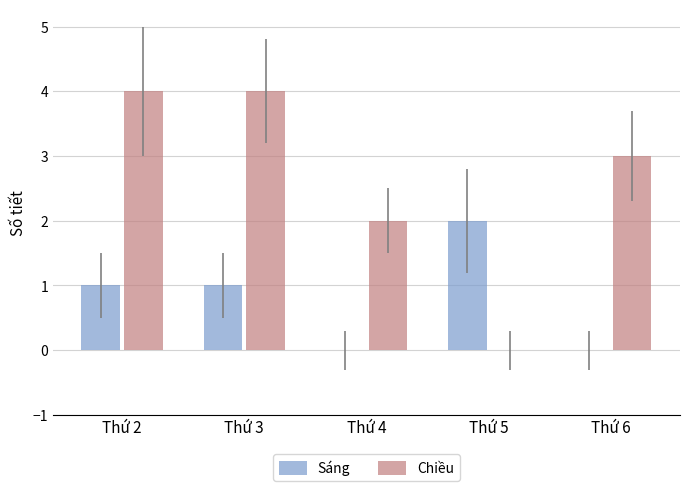

How many data points does each series have?

5